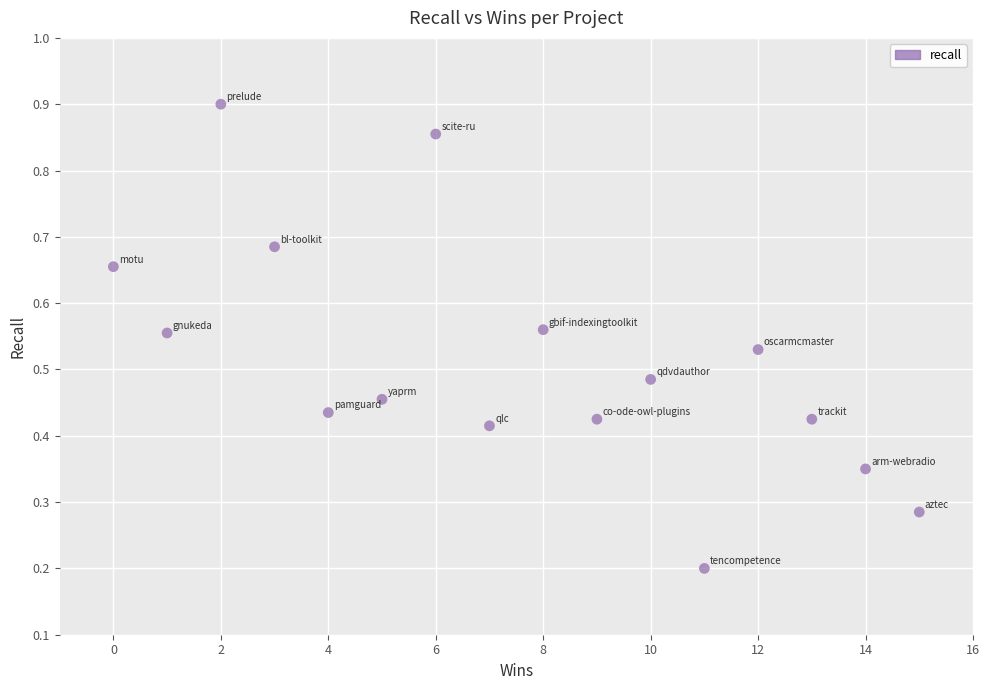

What is the range of X values (max minus min)?

15.0